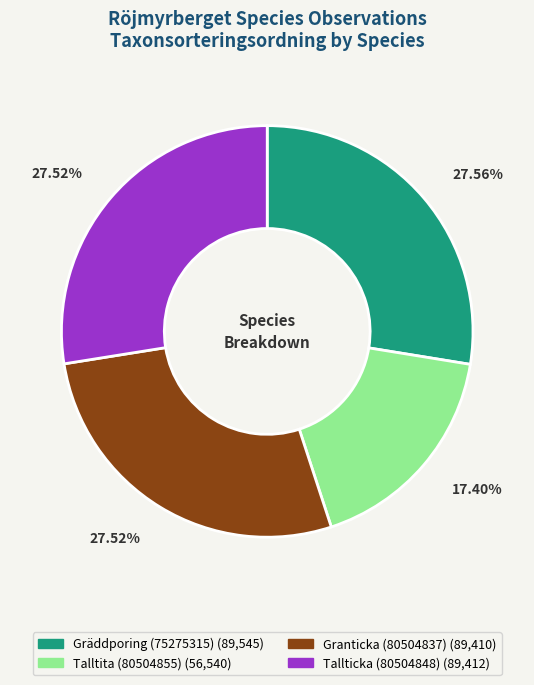

What is the smallest slice in the pie chart?

Talltita (80504855)